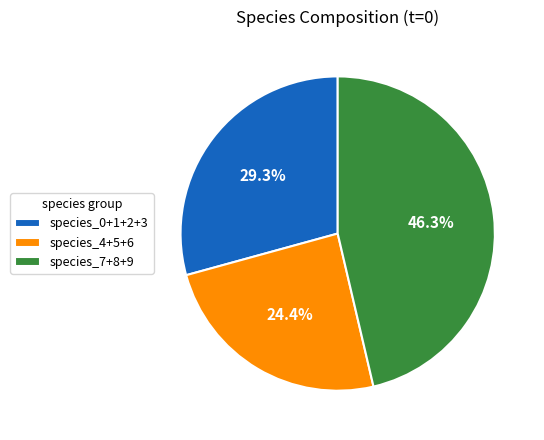

Count the number of slices in the pie.

3